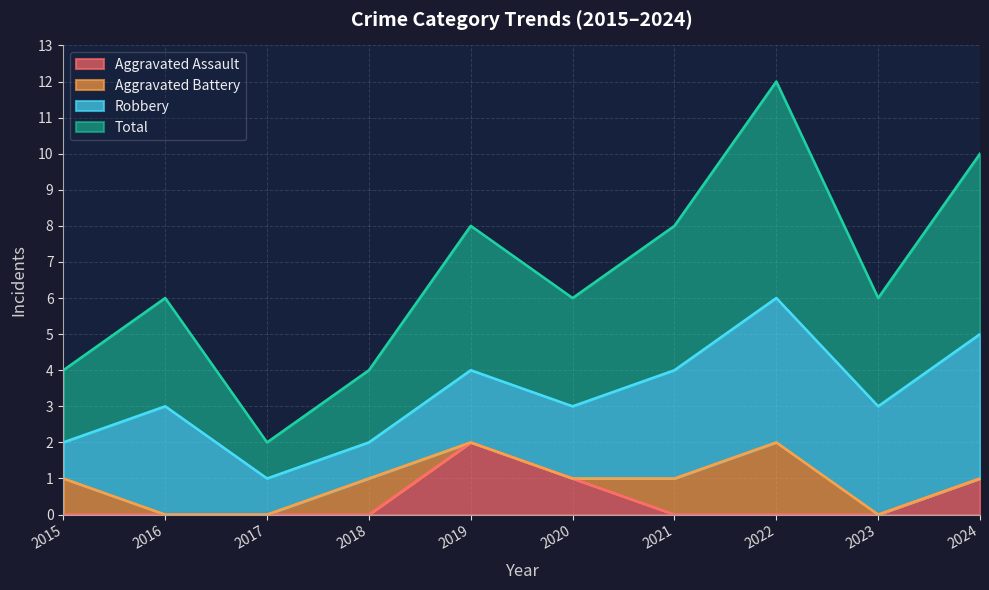

Which series has the widest spread of values?

Total